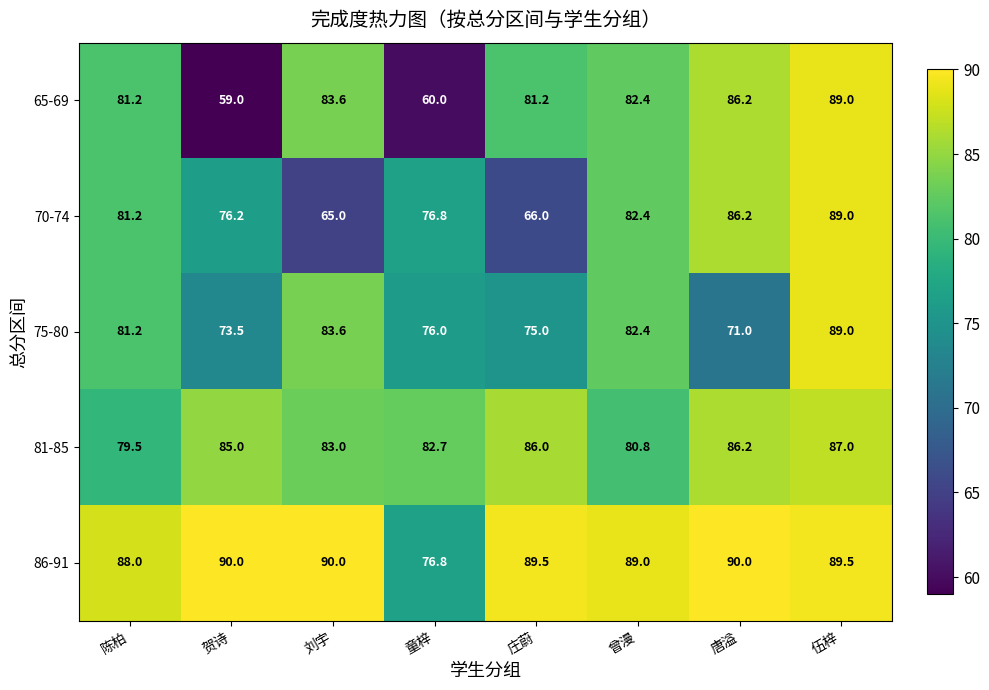

At how many categories does at least one series exceed 83?

7